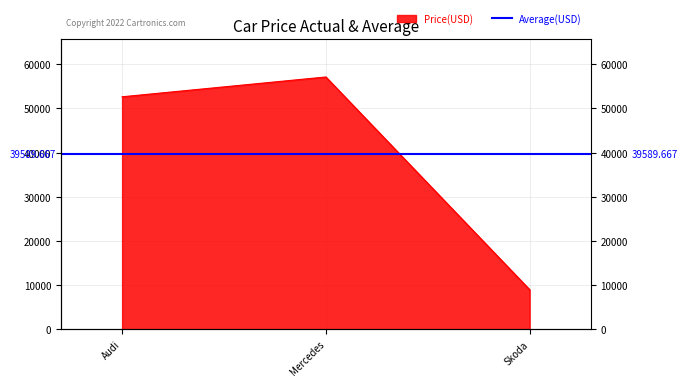

Which category has the highest value across all series?

Mercedes